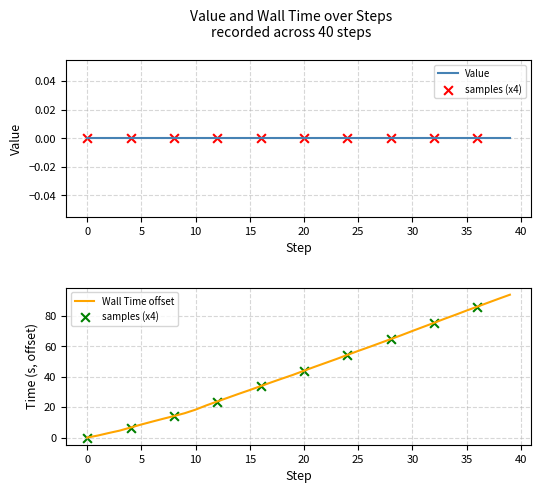

What is the change in value from 17 to 30?

+33.8